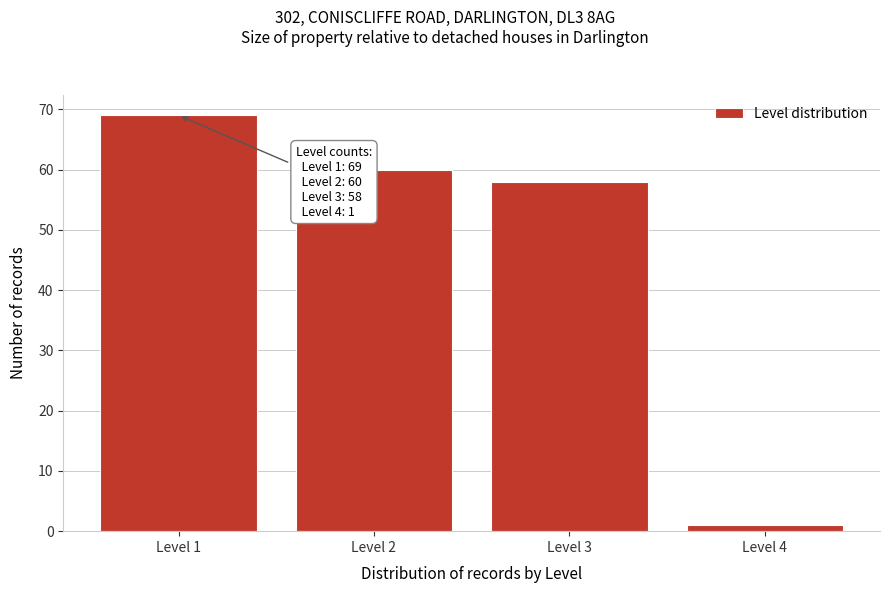

Reading right to left, extract all data points from this chart.

1	58	60	69